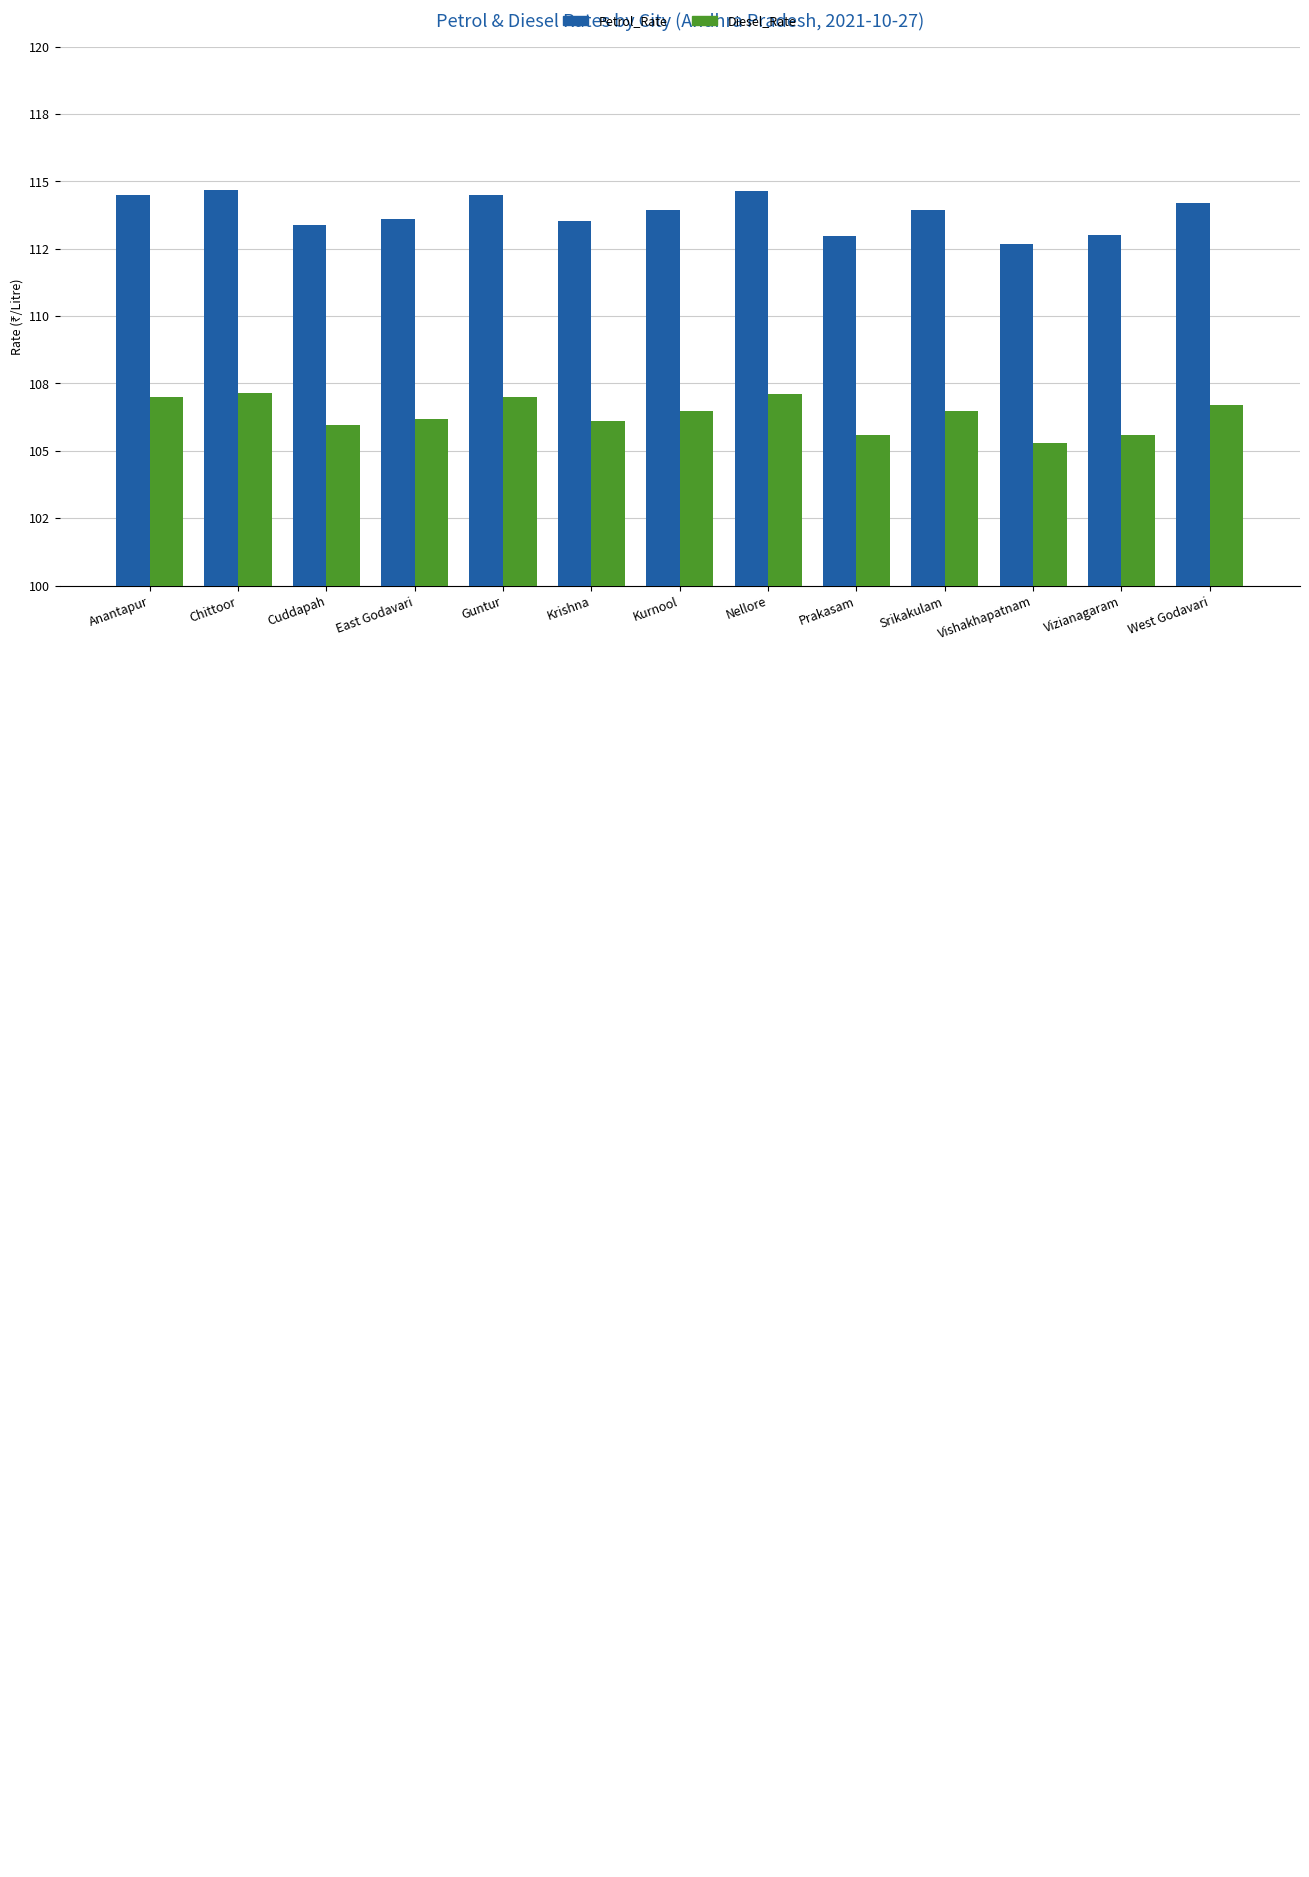

Where is Diesel_Rate nearest to the value 106?

Cuddapah